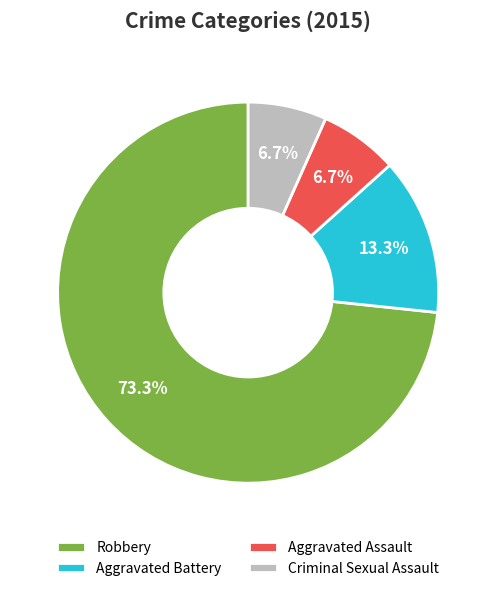

Does any single category account for the majority?

Yes